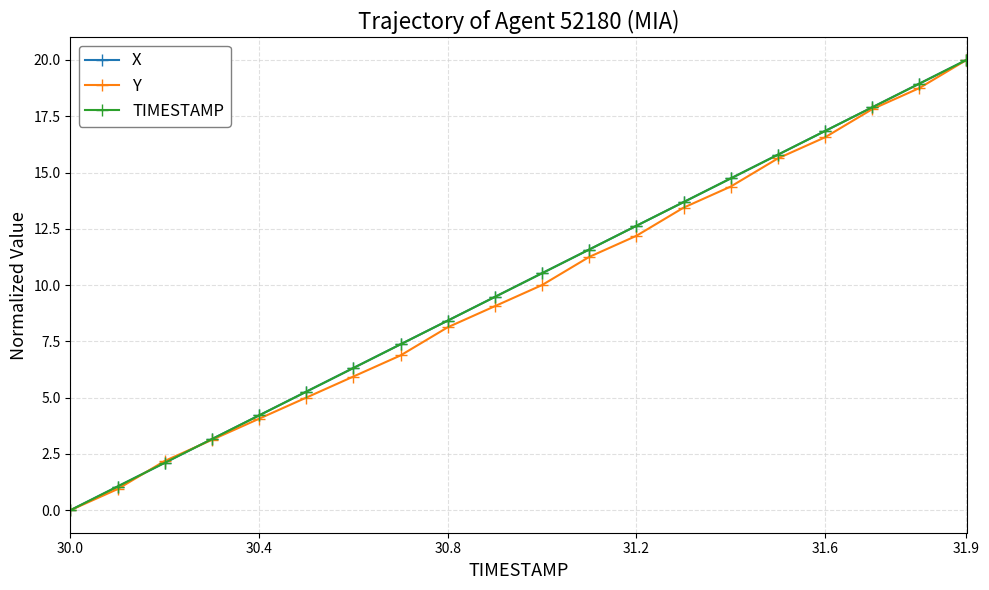

What is the value of the X point at the 2nd from the left?

1.1